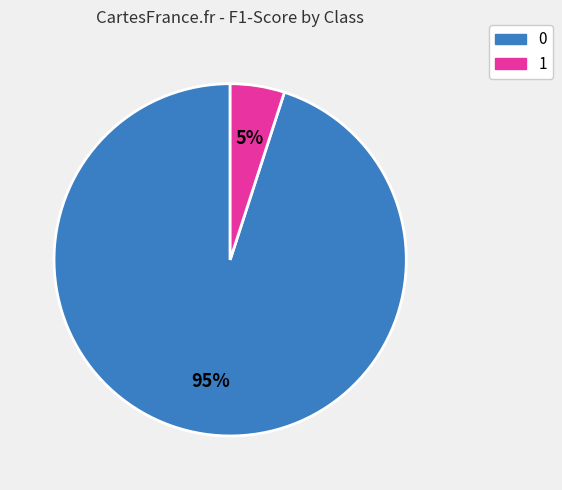

Combined, do 1 and 0 account for over 50%?

Yes